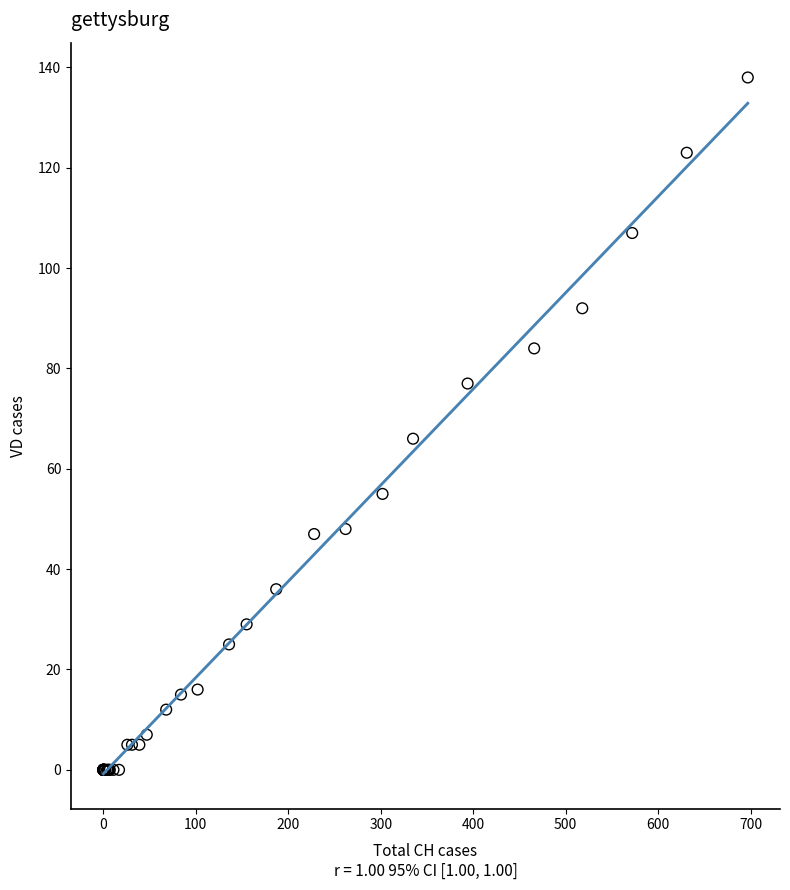

What Y value in the scatter plot is closest to 69?

66